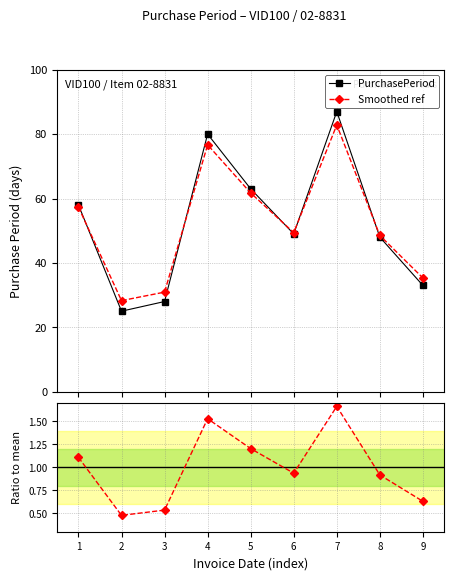

True or false: Ratio to mean has a value of 1.7 at 7.

True